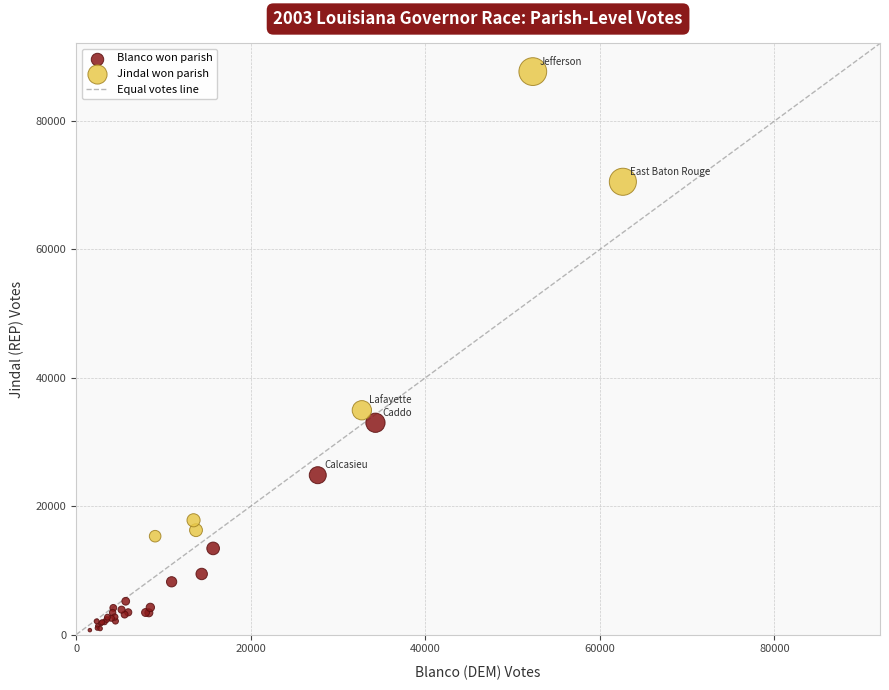

Which series contains the highest Y value?

Jindal won parish